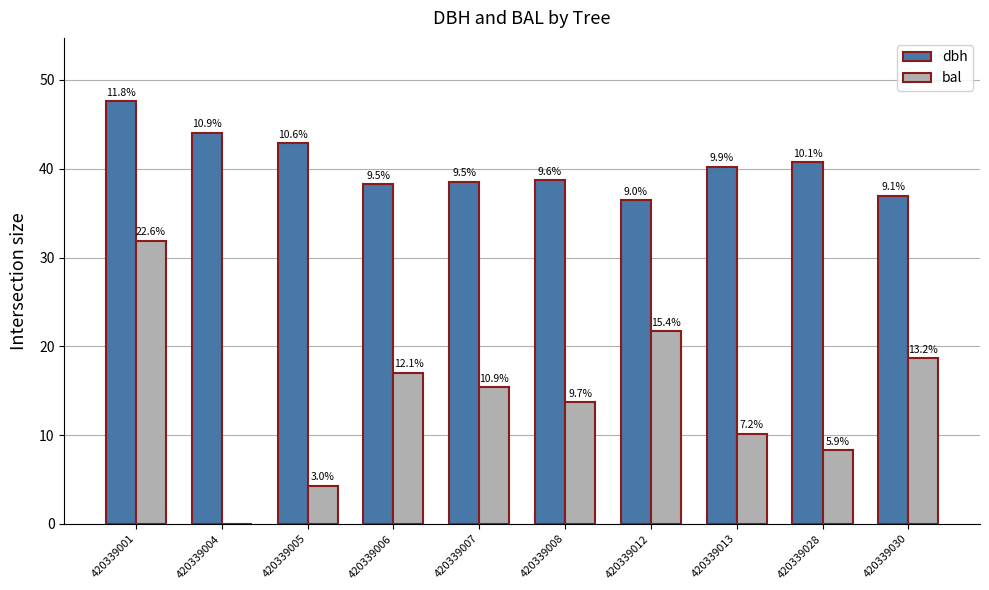

At which label does bal reach its minimum?

420339004